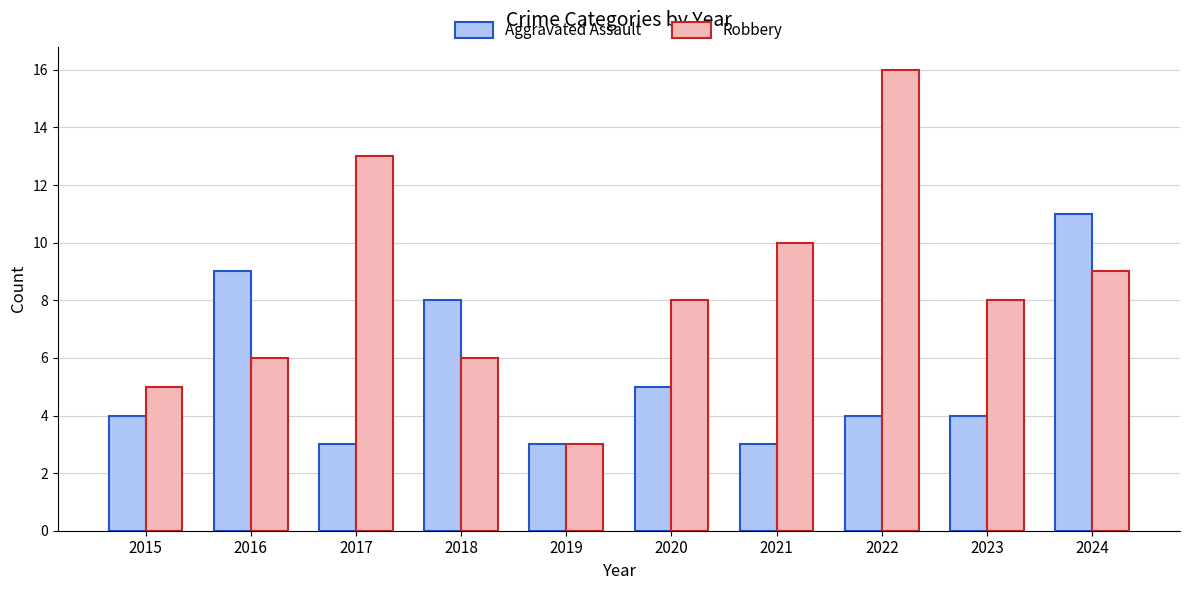

Reading left to right, transcribe all the data shown in this chart.

Aggravated Assault: 2015=4	2016=9	2017=3	2018=8	2019=3	2020=5	2021=3	2022=4	2023=4	2024=11
Robbery: 2015=5	2016=6	2017=13	2018=6	2019=3	2020=8	2021=10	2022=16	2023=8	2024=9